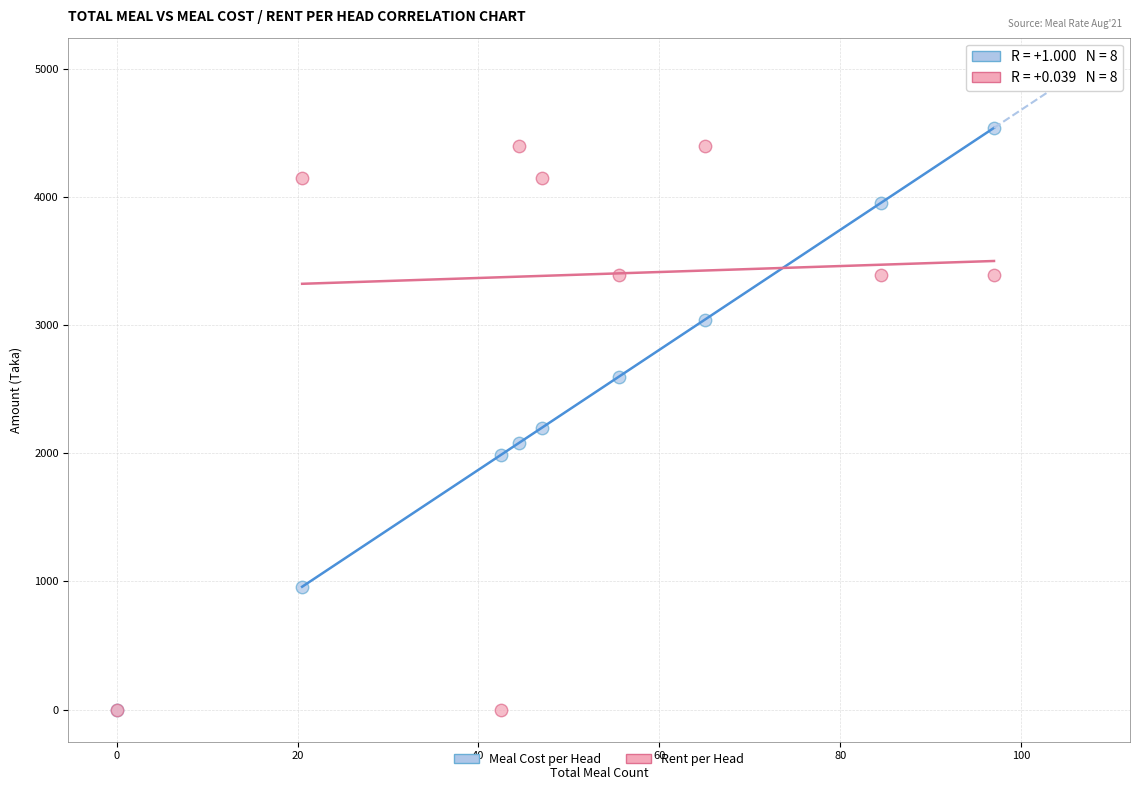

Across all series, what Y value is closest to 2268?

2198.4